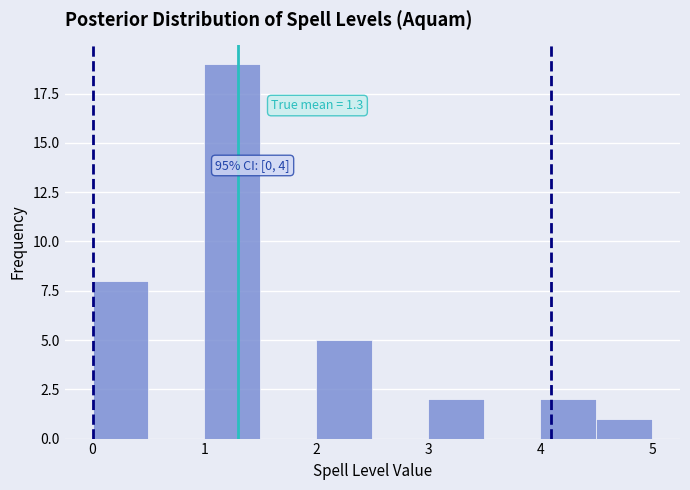

Over which range of the x-axis is the bar tallest?

1.0 to 1.5